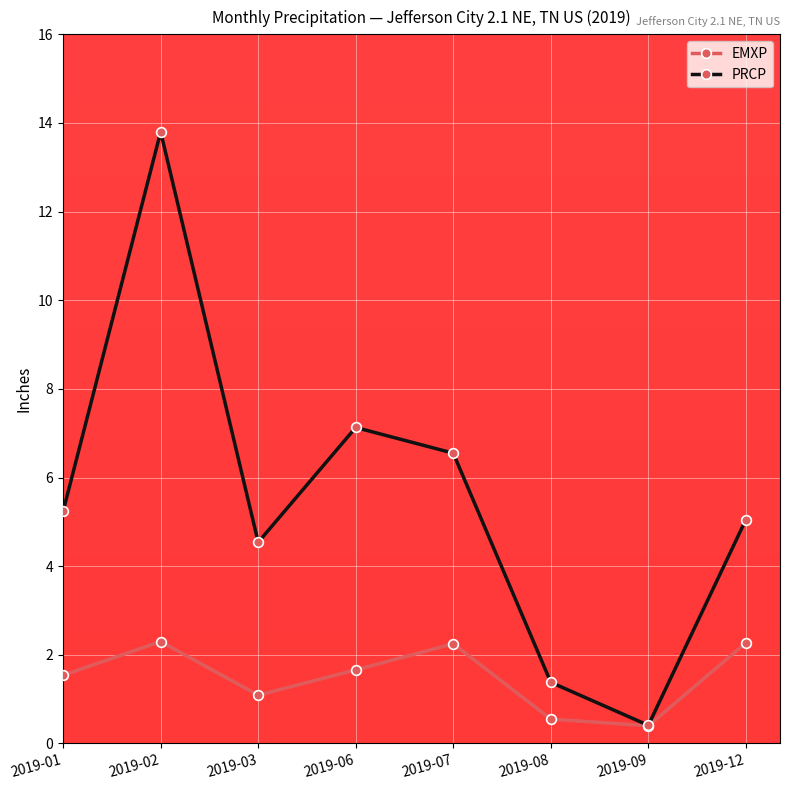

What is the total value across all series at 2019-01?

6.8